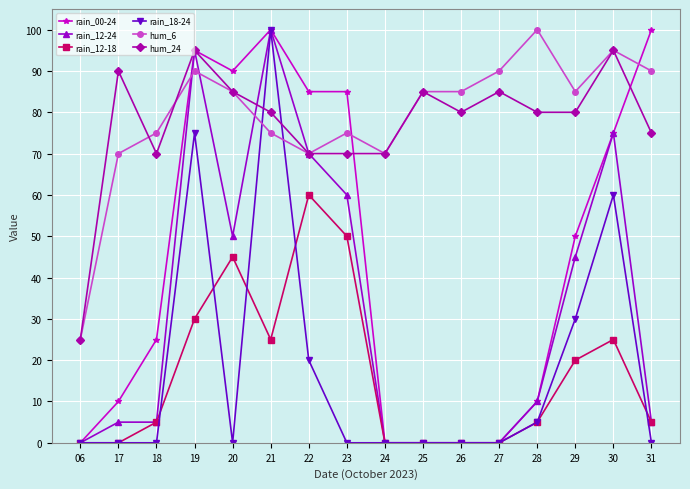

How many data points does each series have?

16